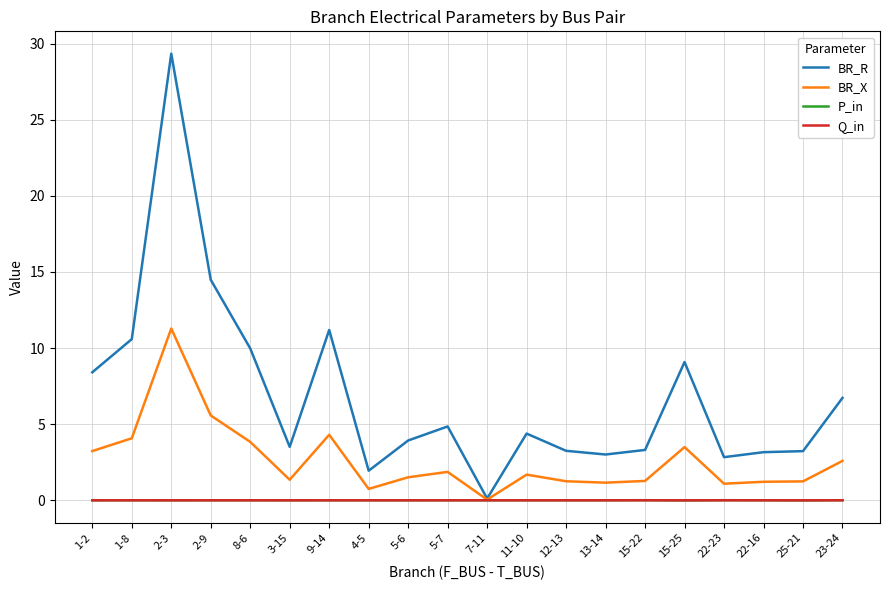

Between 2-3 and 9-14, which series saw the biggest shift?

BR_R